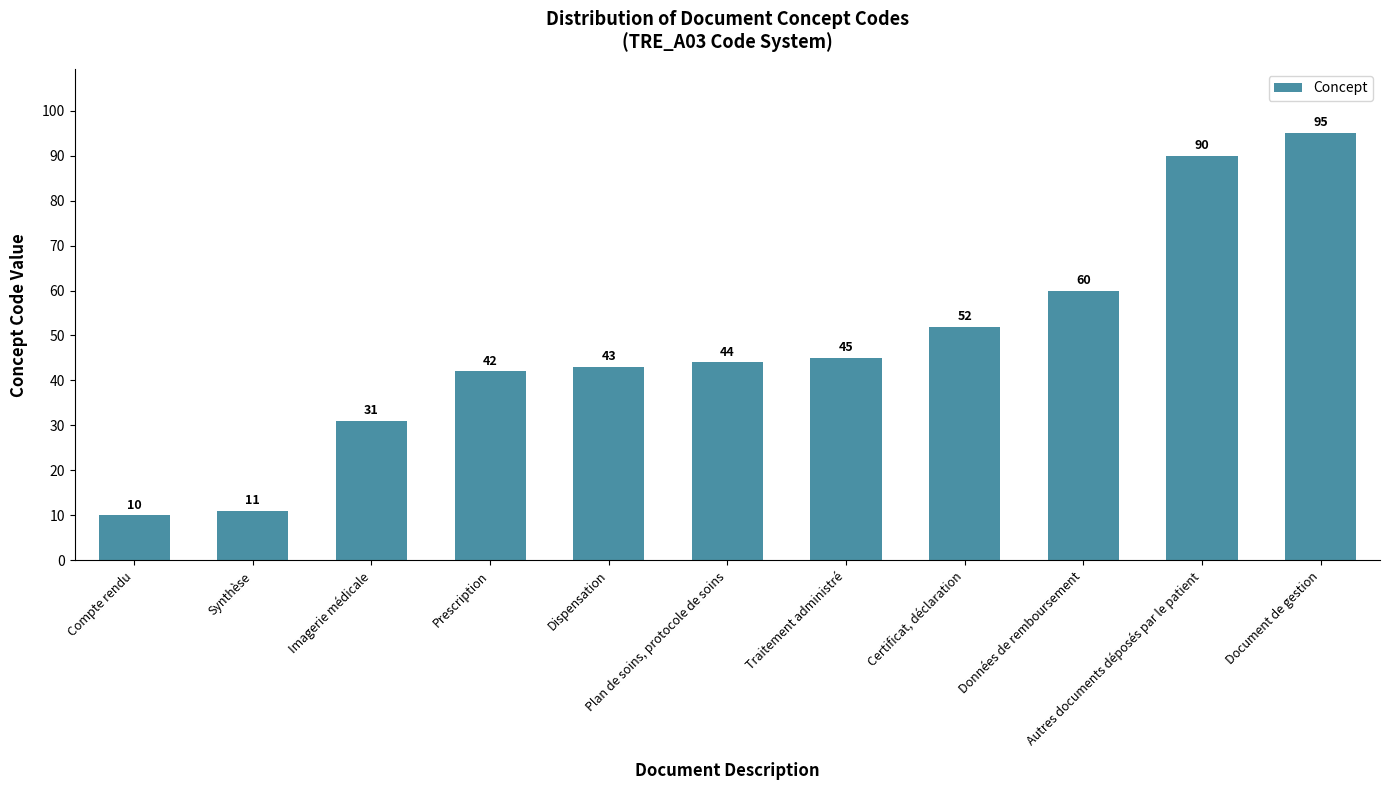

Approximately how many times larger is the value at Autres documents déposés par le patient compared to Dispensation?

2.1